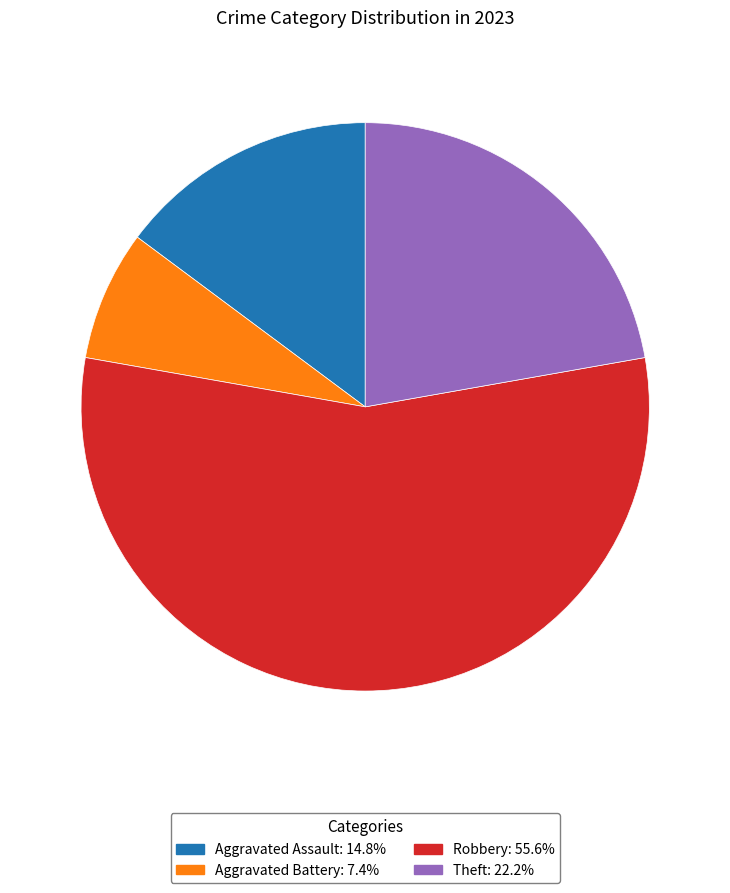

How many slices are in this pie chart?

4